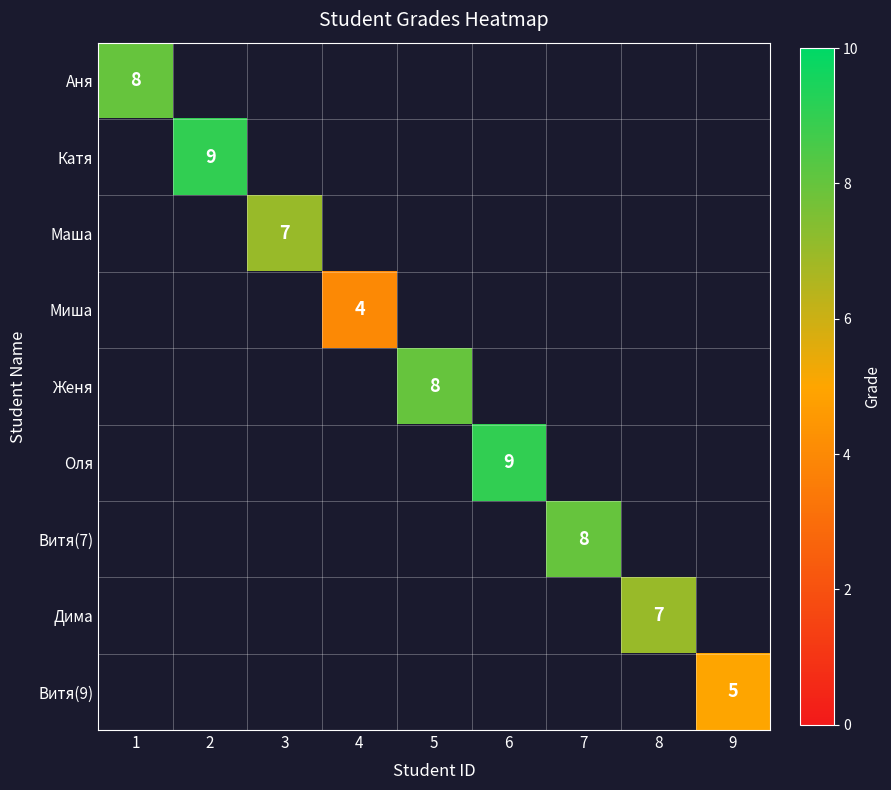

Rank the series at 1 from highest to lowest value.

Аня, Катя, Маша, Миша, Женя, Оля, Витя(7), Дима, Витя(9)